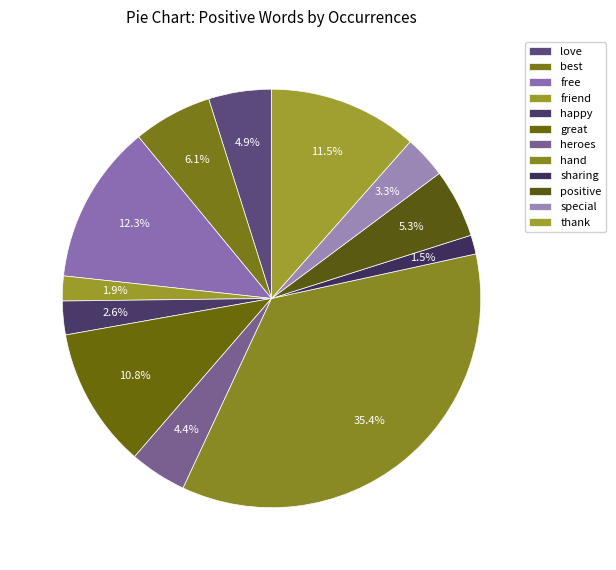

Is it true that free is 1% of the pie?

False